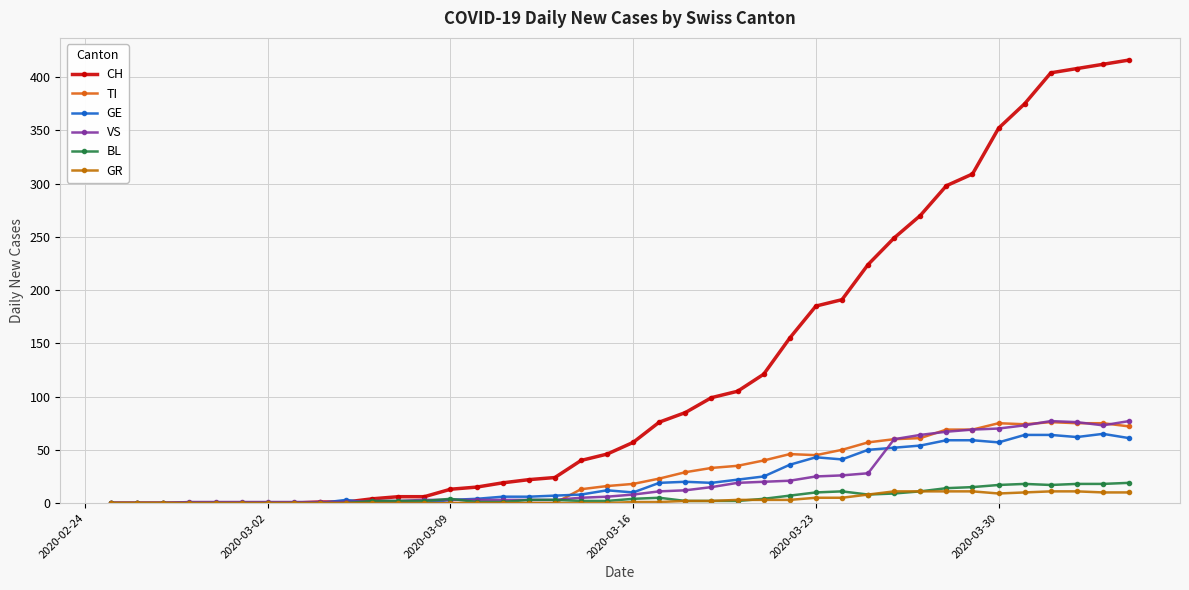

How many intersections are there between GR and BL?

1